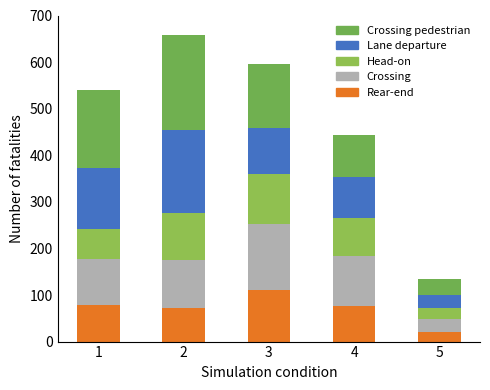

How many bars are there in total?

5